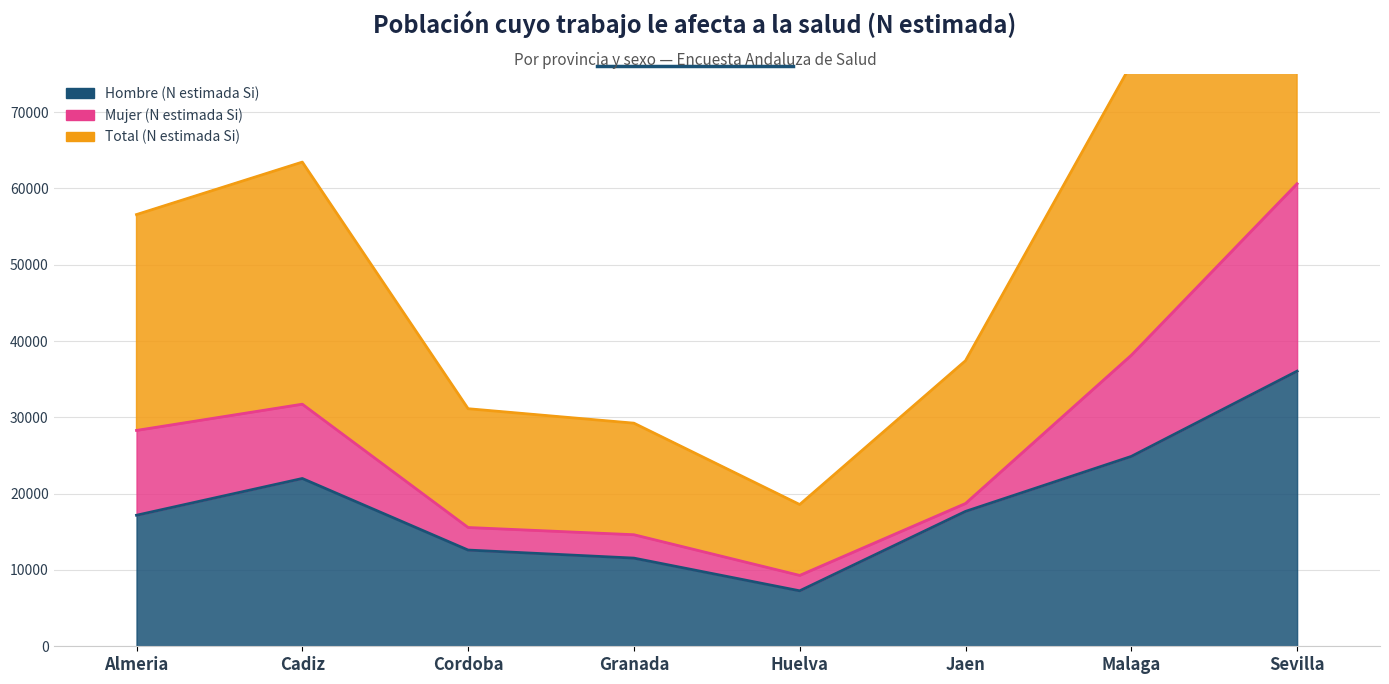

How many data points in Total (N estimada Si) are less than 56578?

4